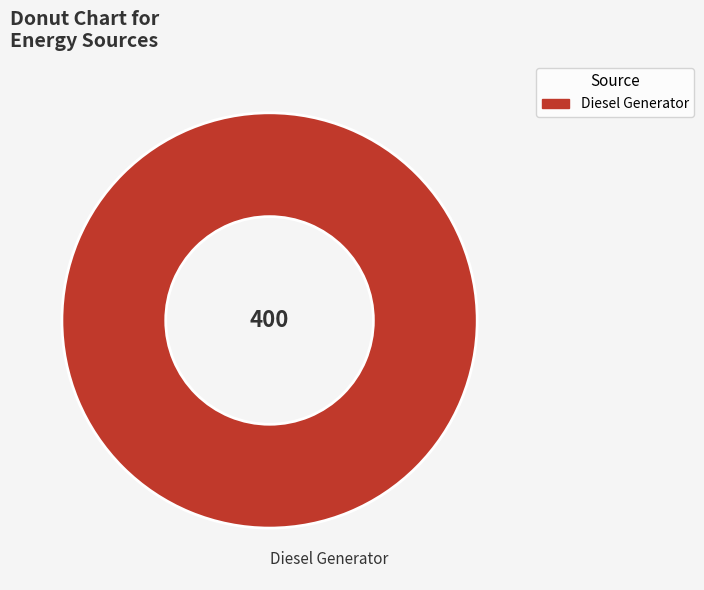

Which category accounts for the majority?

Diesel Generator